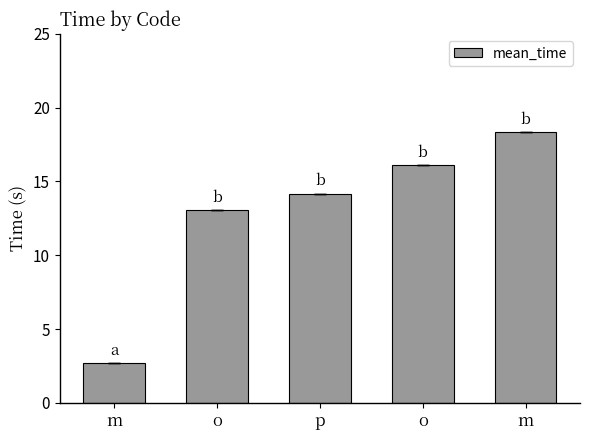

How many data points are less than 14?

2